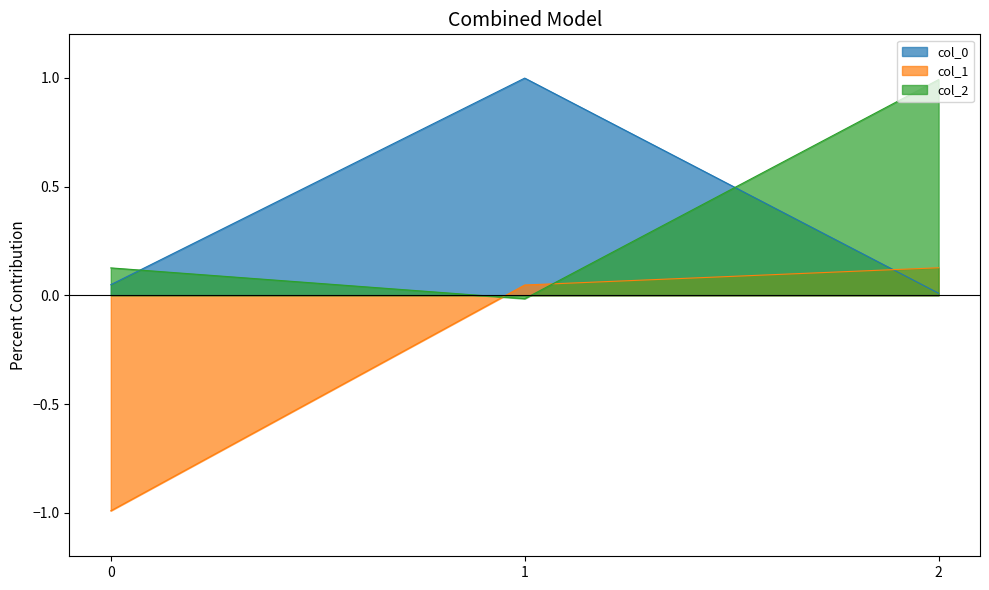

How many positive values does the col_2 series have?

2